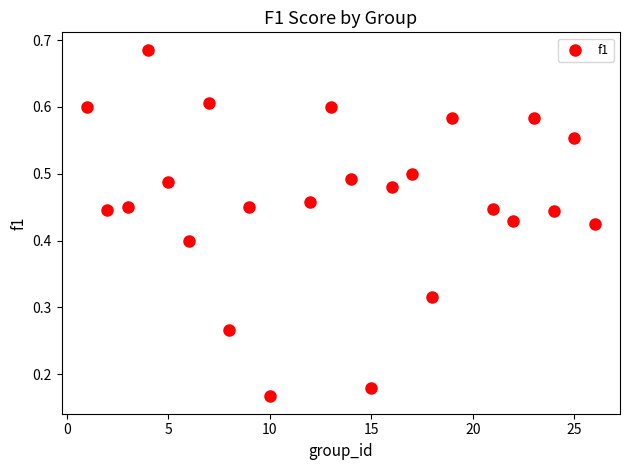

What is the range of X values (max minus min)?

25.0